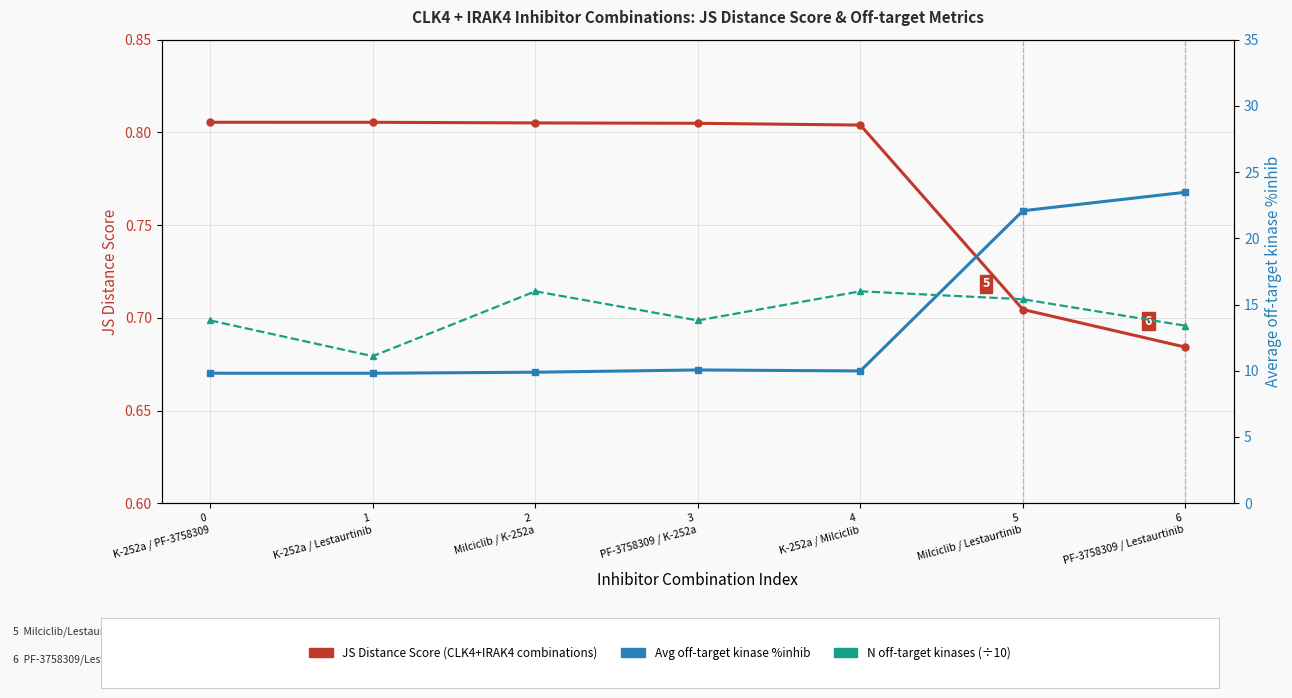

Which has a higher value, 3
PF-3758309 / K-252a or 1
K-252a / Lestaurtinib?

1
K-252a / Lestaurtinib